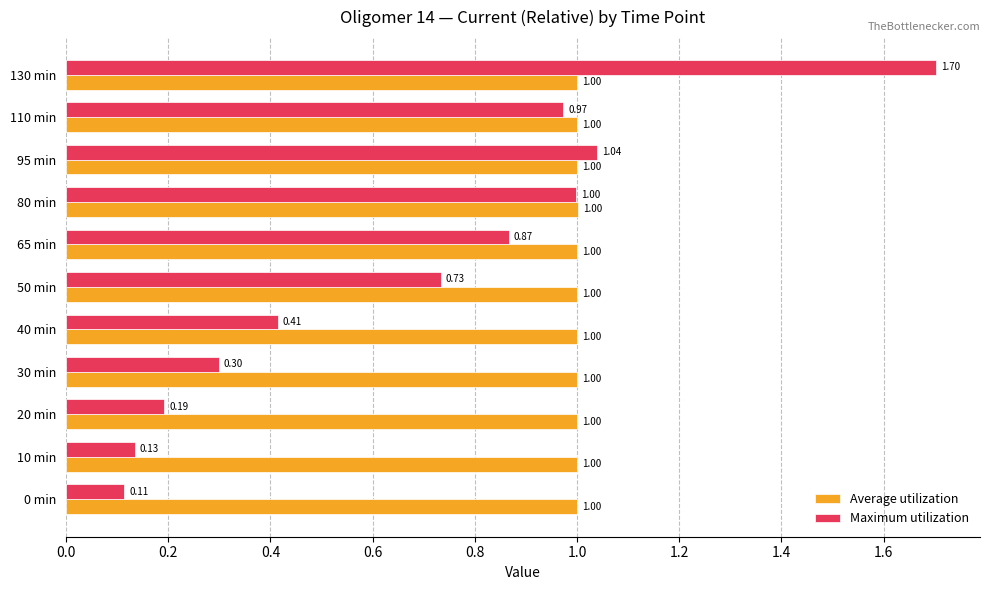

List the series in order of their overall mean, lowest first.

Maximum utilization, Average utilization